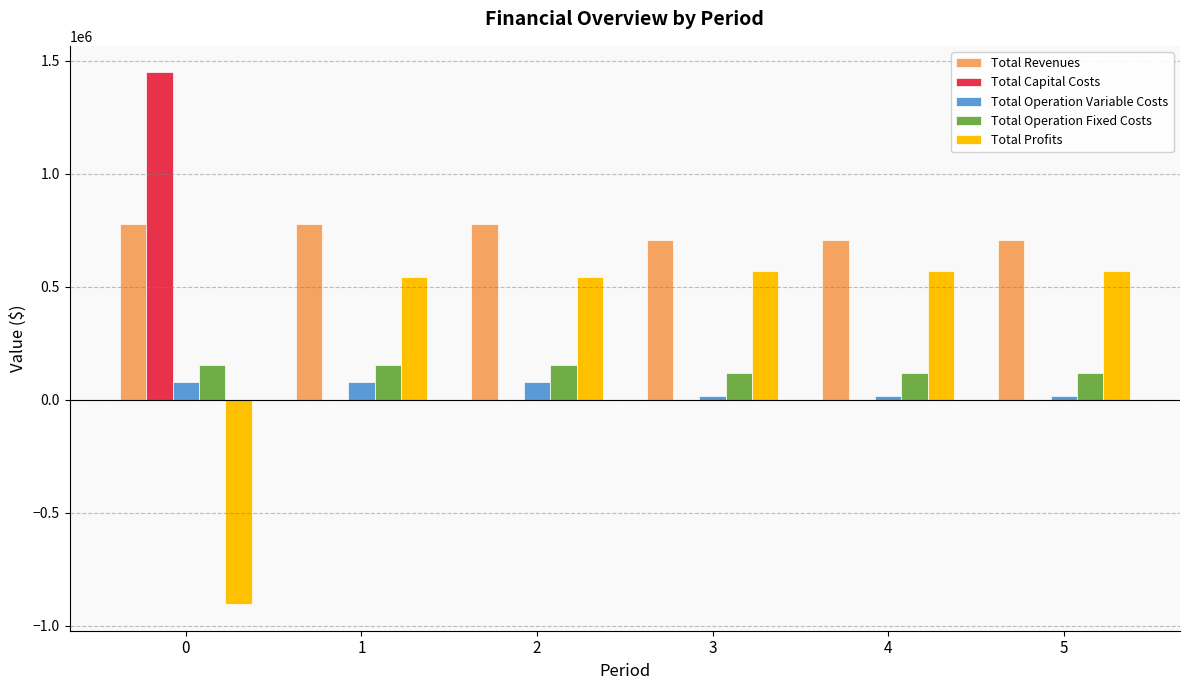

What is the total value across all series at 3?

1410587.8